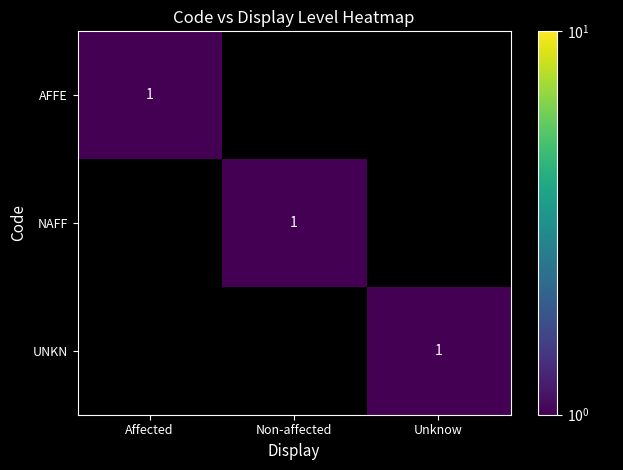

The NAFF series shows 1 at Non-affected. True or false?

True